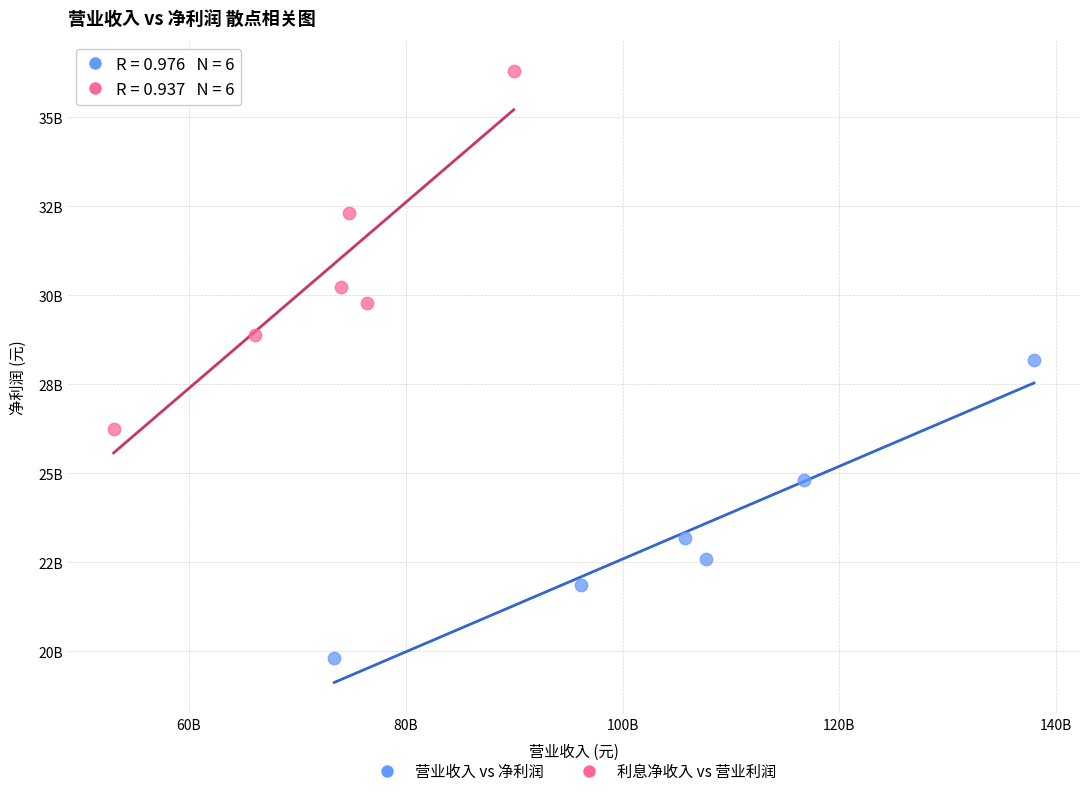

What are all the series names shown in the legend?

营业收入 vs 净利润, 利息净收入 vs 营业利润